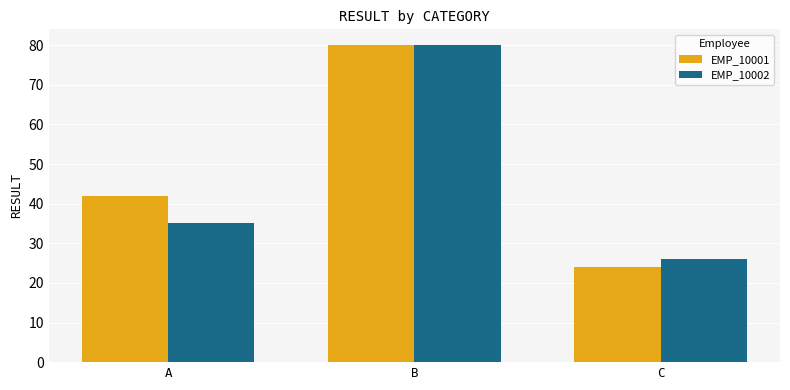

Where is EMP_10001 nearest to the value 52?

A